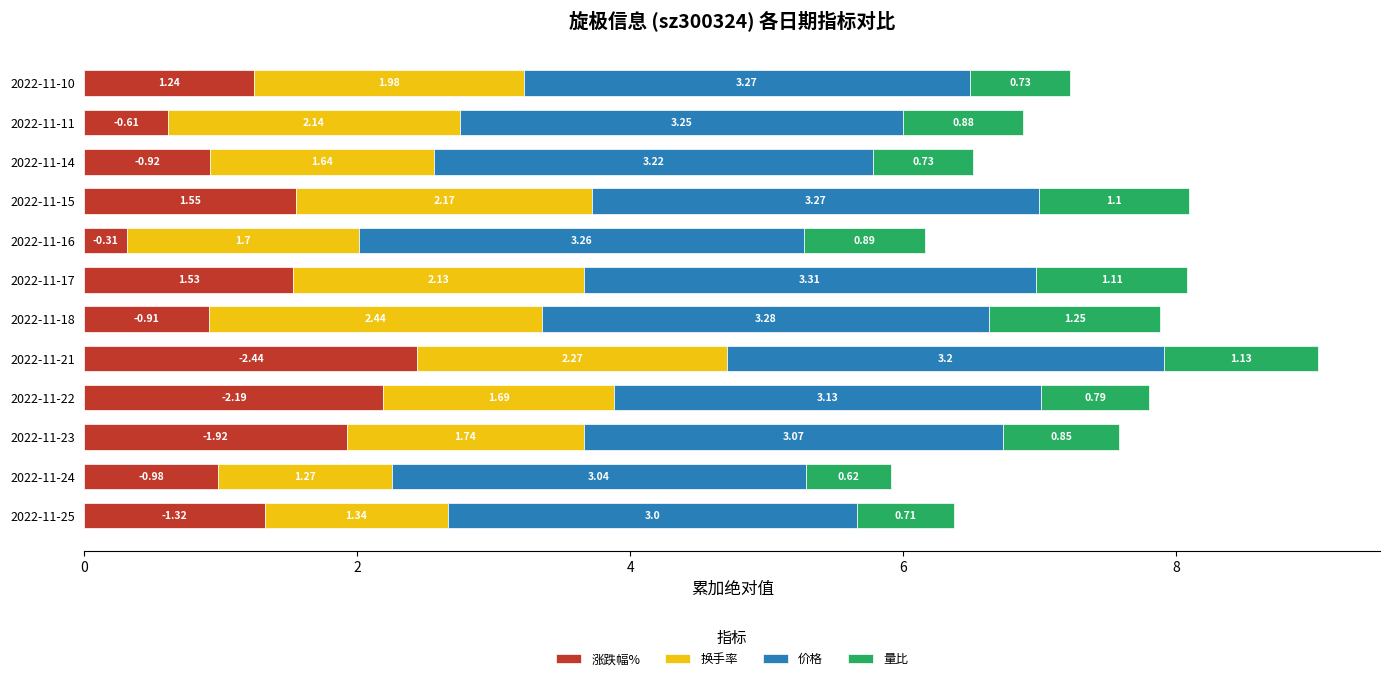

At which category is the sum across all series the highest?

2022-11-21